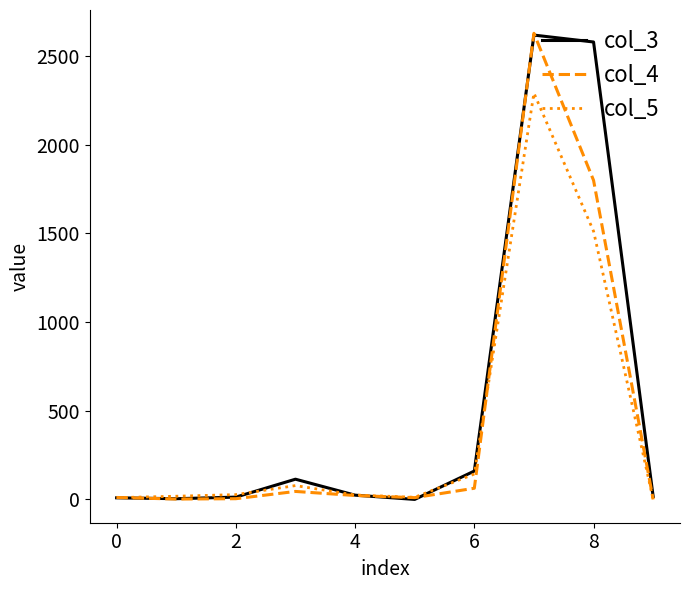

What is the sum of all col_5 values?

4116